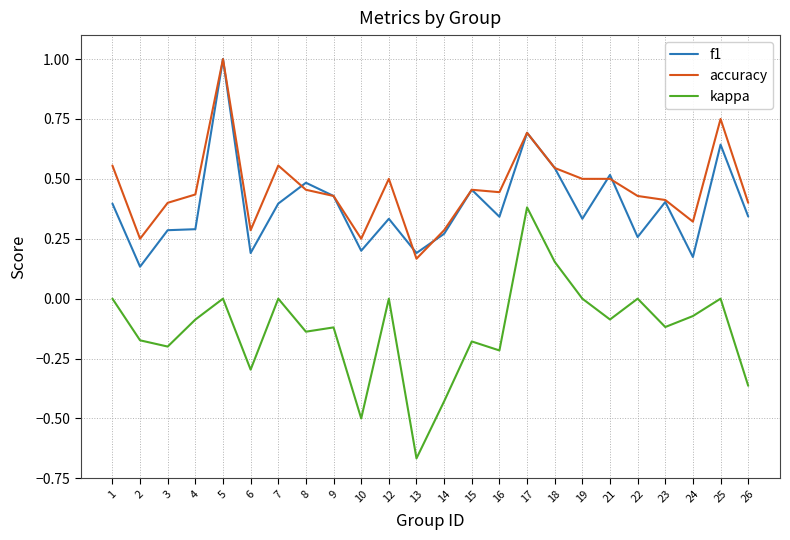

After their last crossing, which series has the higher values: f1 or accuracy?

accuracy